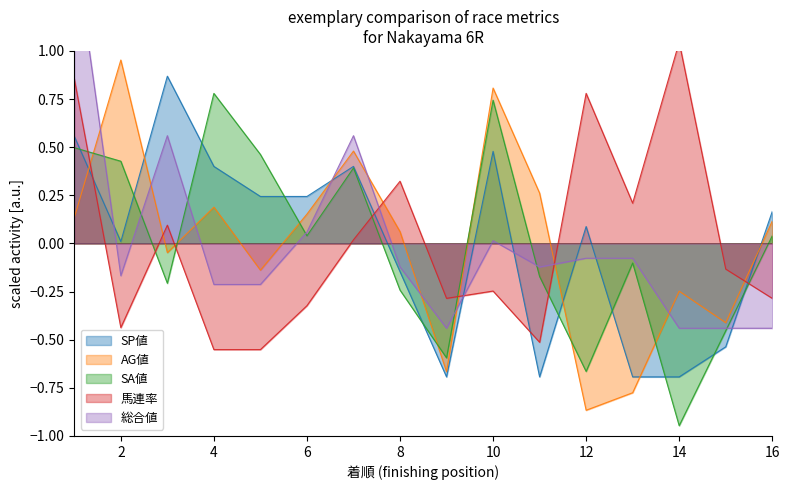

Is the value of SP値 at 11 greater than the value of SA値 at 9?

No